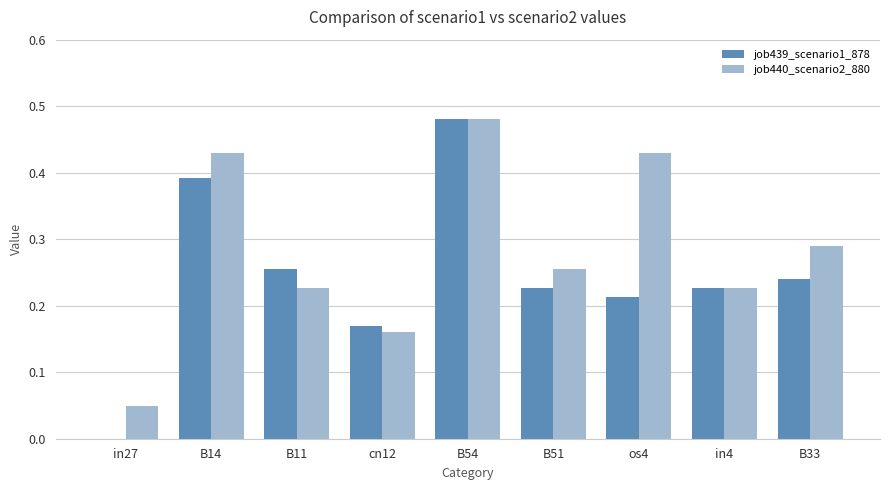

What is the sum of all job440_scenario2_880 values?

2.5